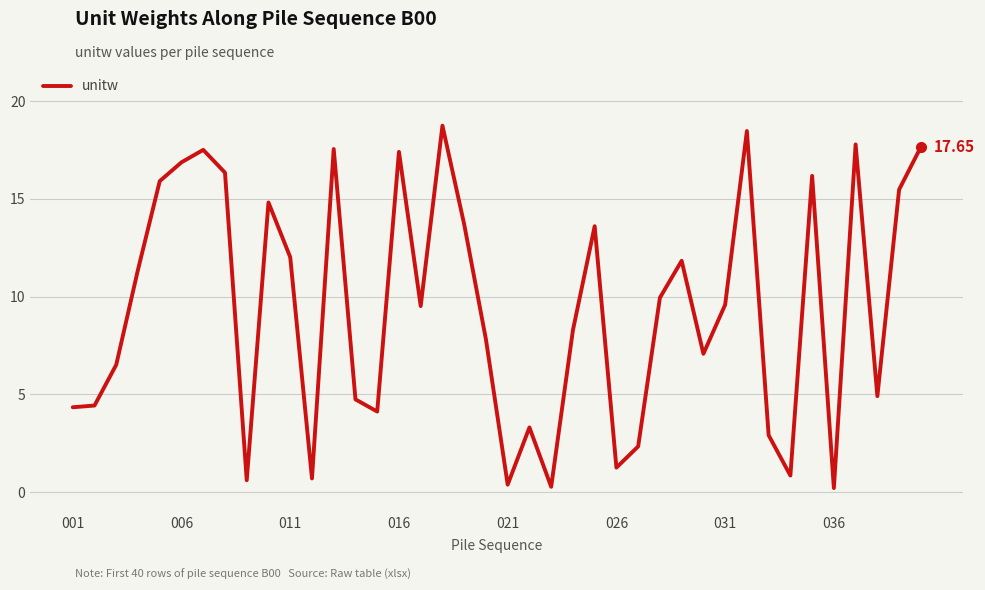

What is the difference between the maximum and minimum values?

18.5